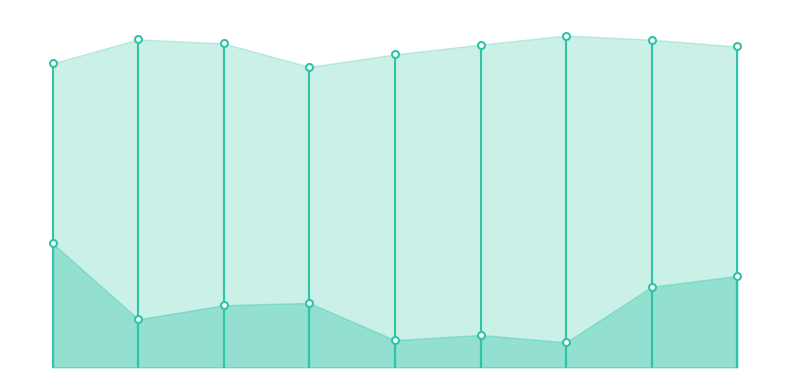

How many series are shown in this chart?

2